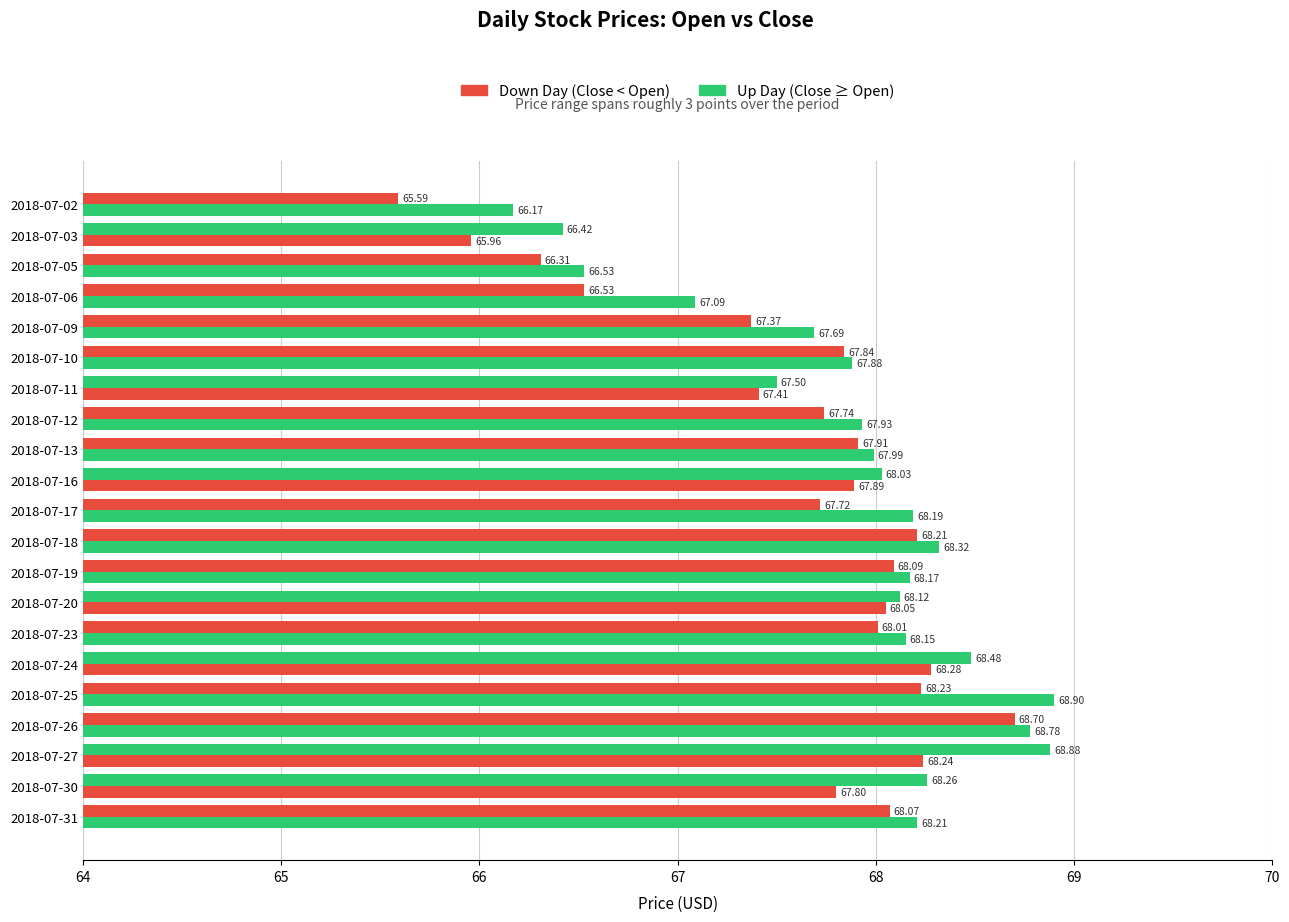

How many data points does each series have?

21